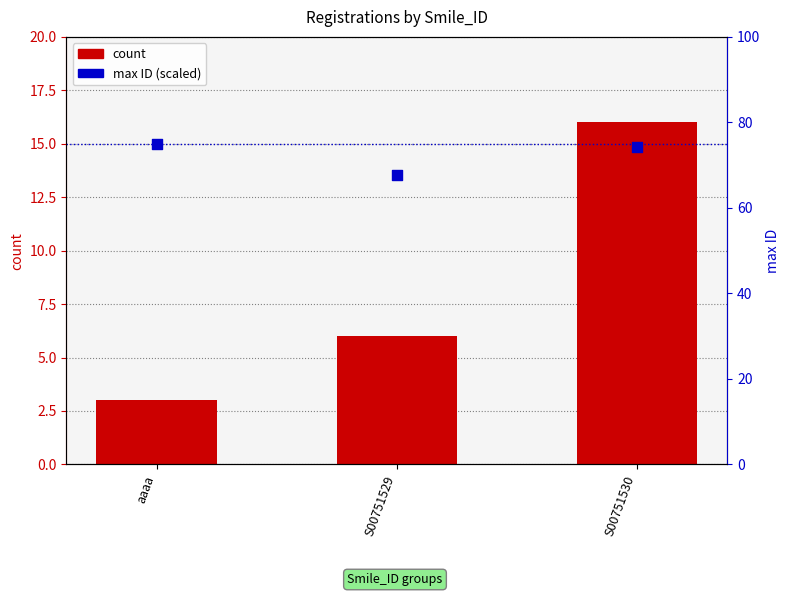

What are all the series names shown in the legend?

count, max ID (scaled)